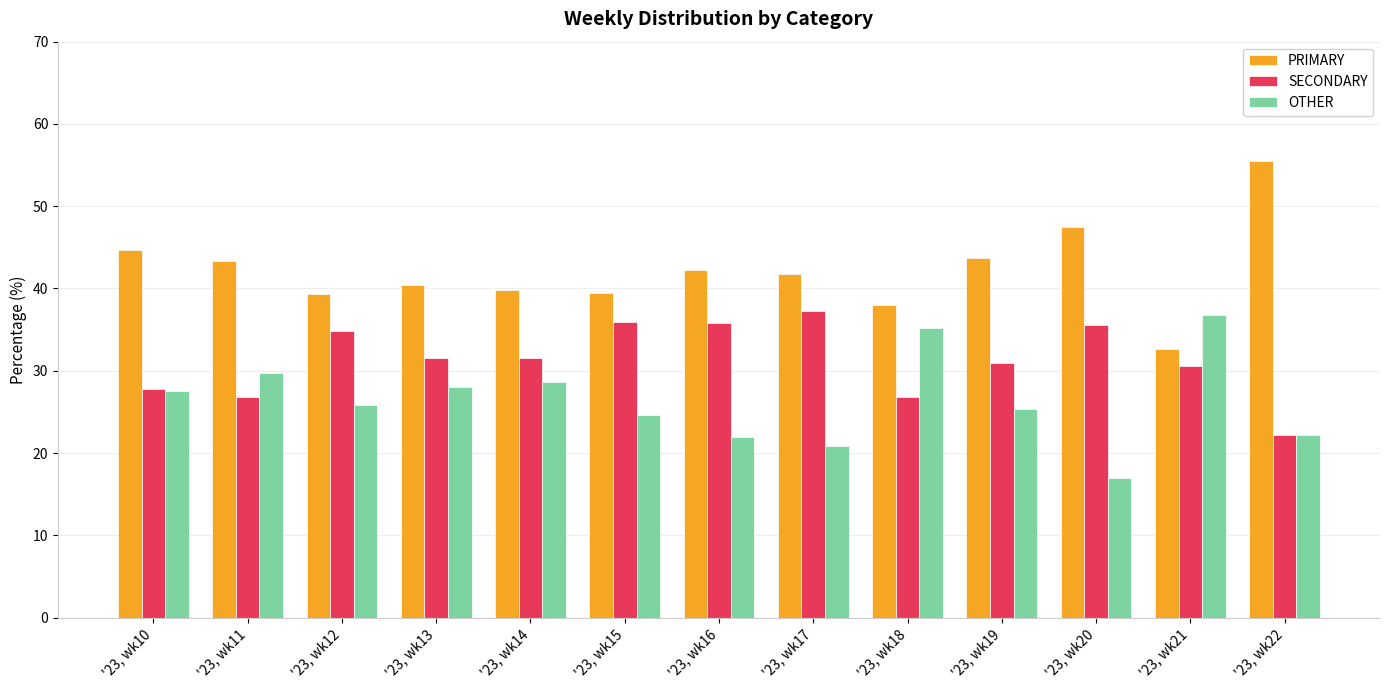

What is the approximate value of SECONDARY at '23, wk18?

26.9